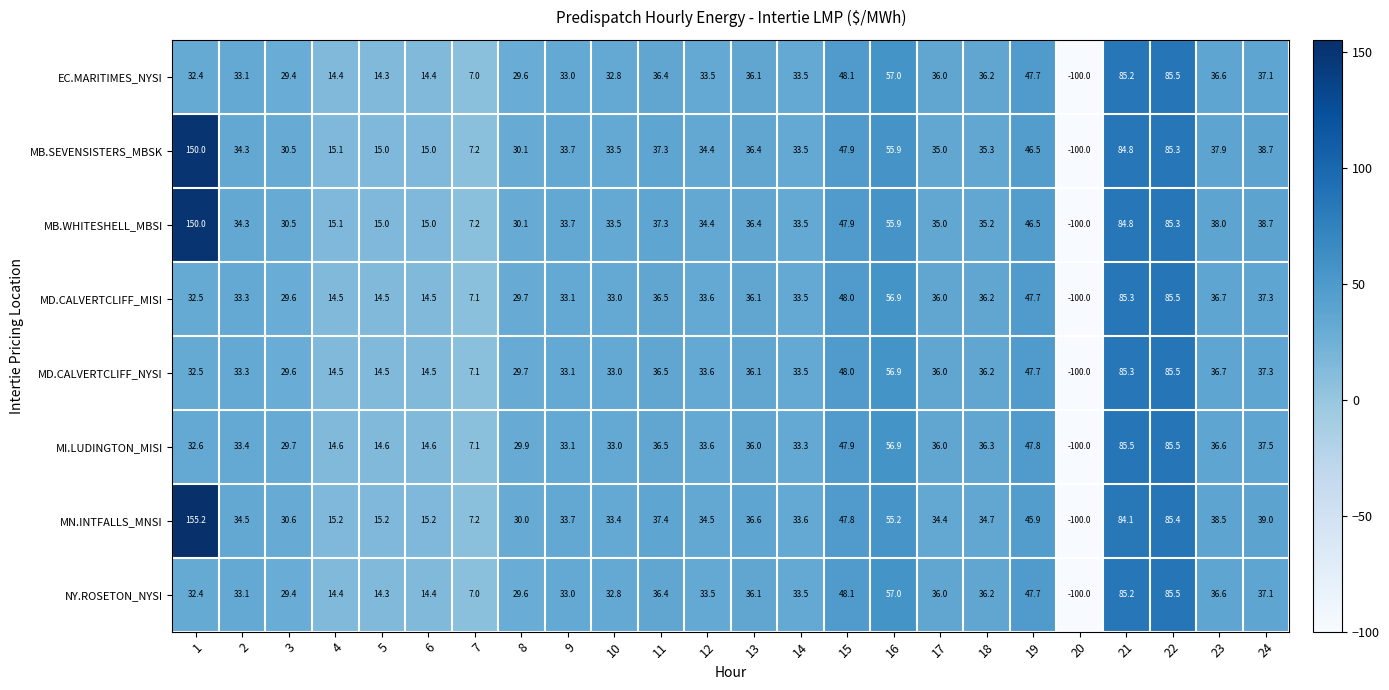

Is it true that MB.SEVENSISTERS_MBSK equals 37.9 at 23?

True